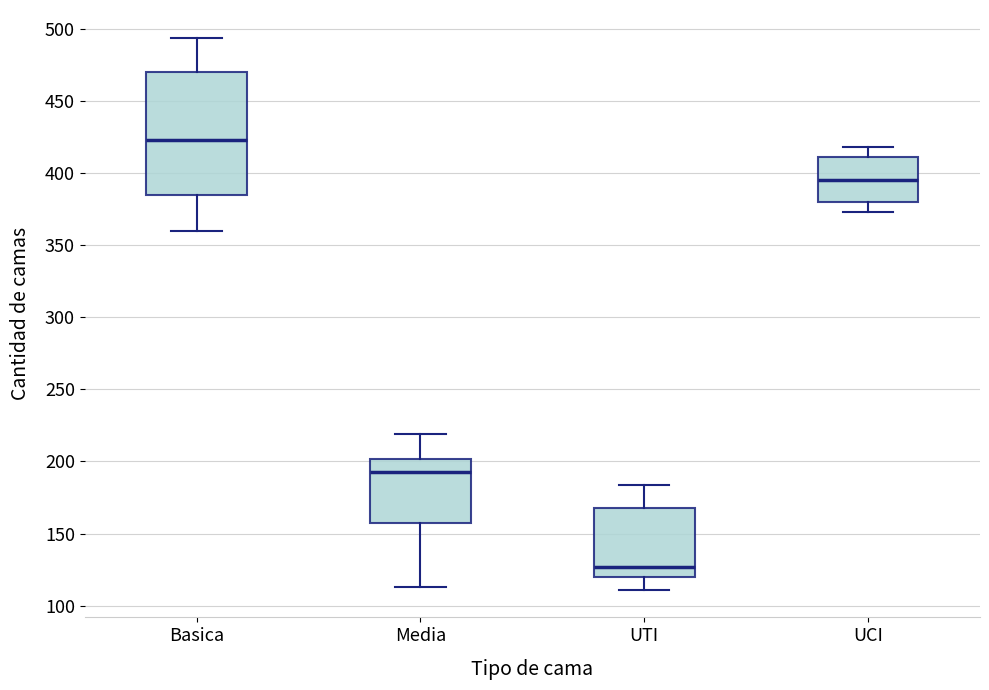

Which box's median line is the highest?

Basica